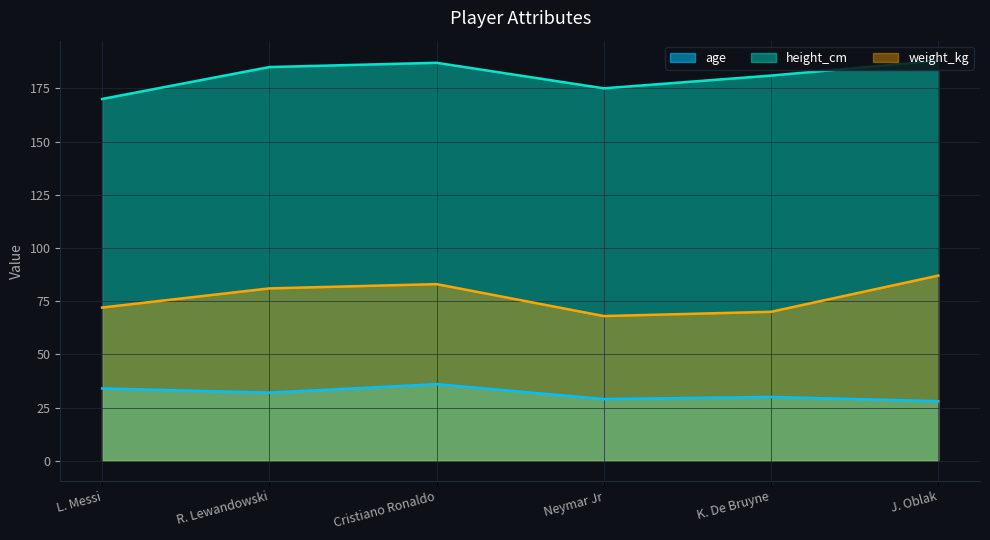

What is the total value across all series at L. Messi?

276